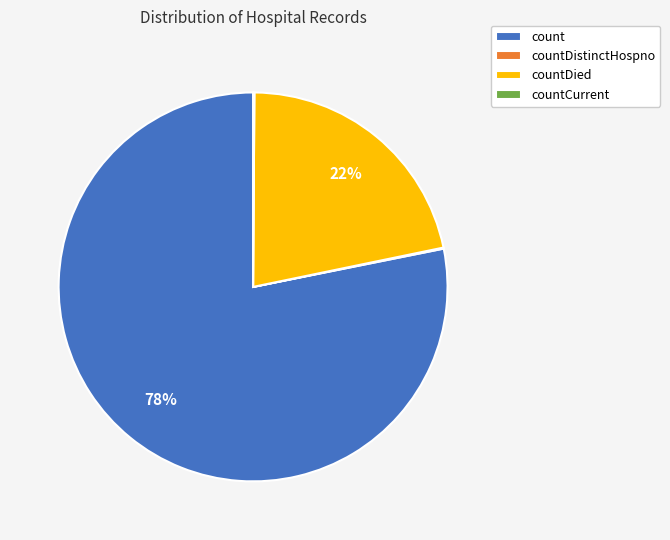

To the nearest percent, what portion does count represent?

78%